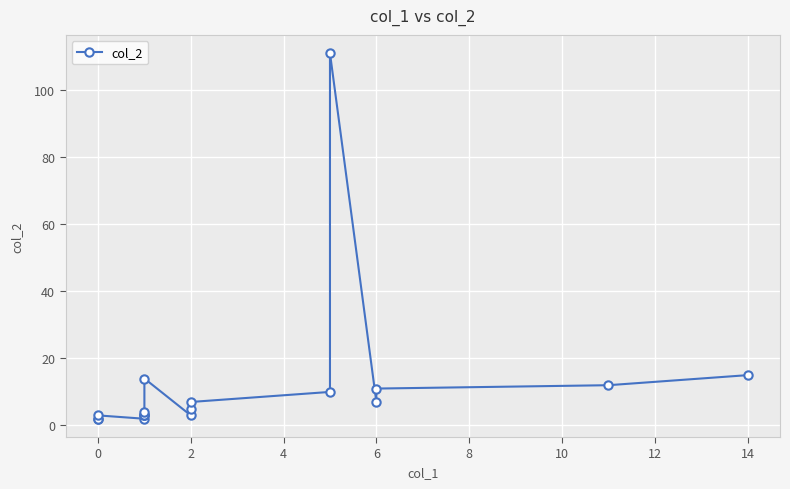

The value at 2 is 3. True or false?

False